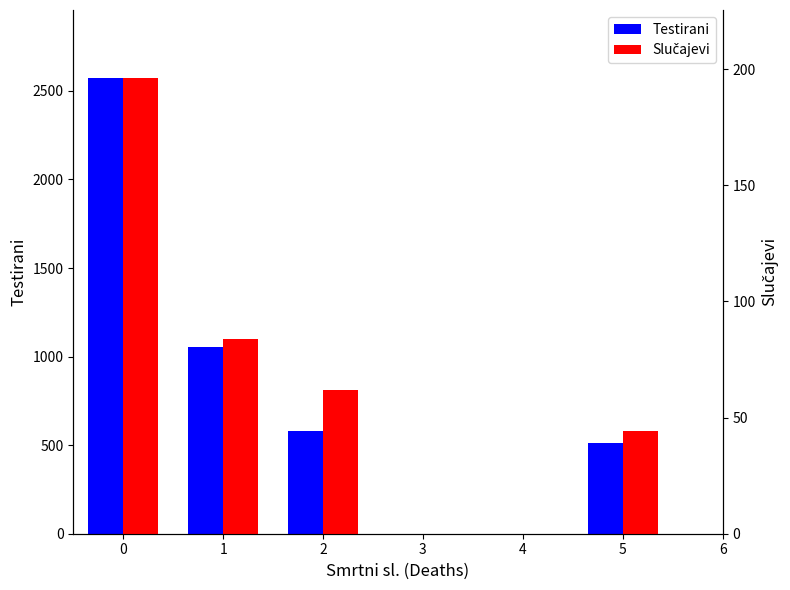

How many categories are shown in the chart?

4